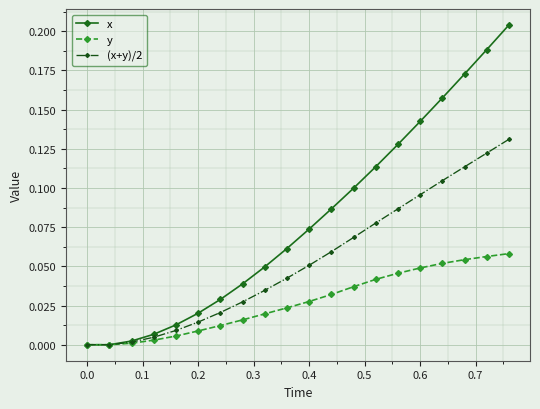

True or false: x has more than 2 interior local peaks.

False